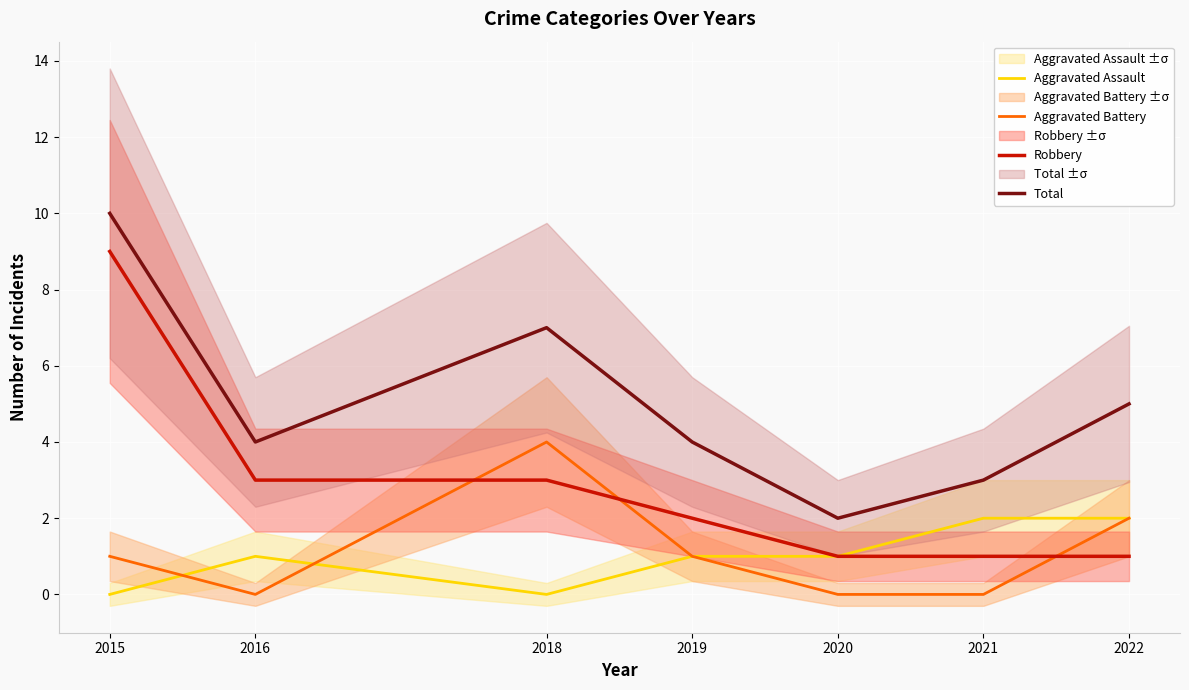

What is the approximate value of Aggravated Battery at 2019?

1